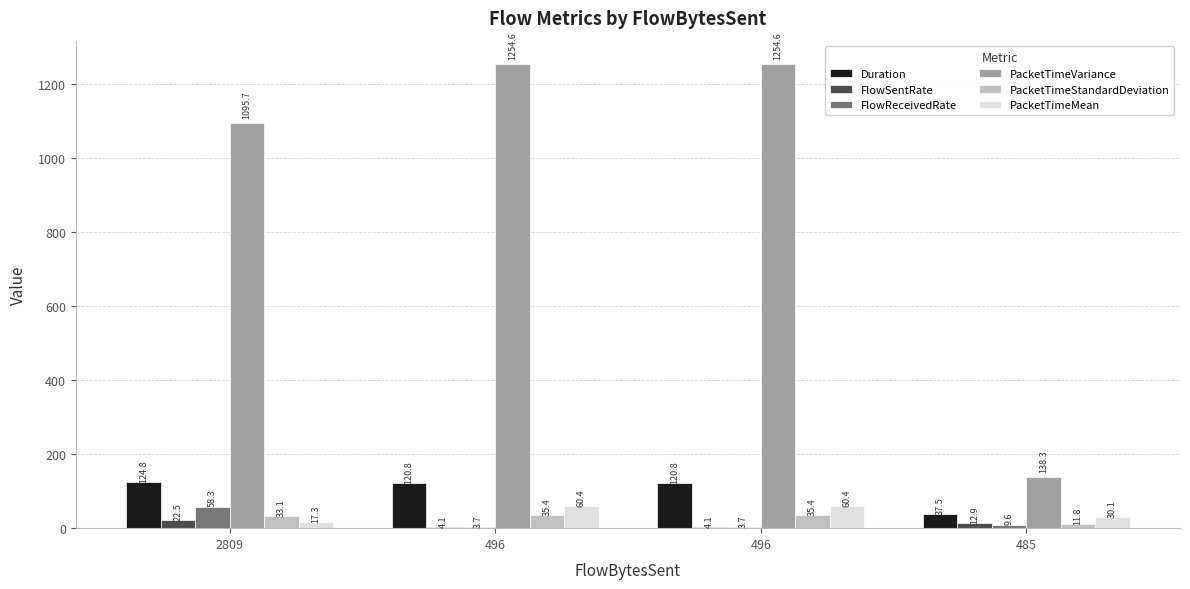

Which series has the widest spread of values?

PacketTimeVariance